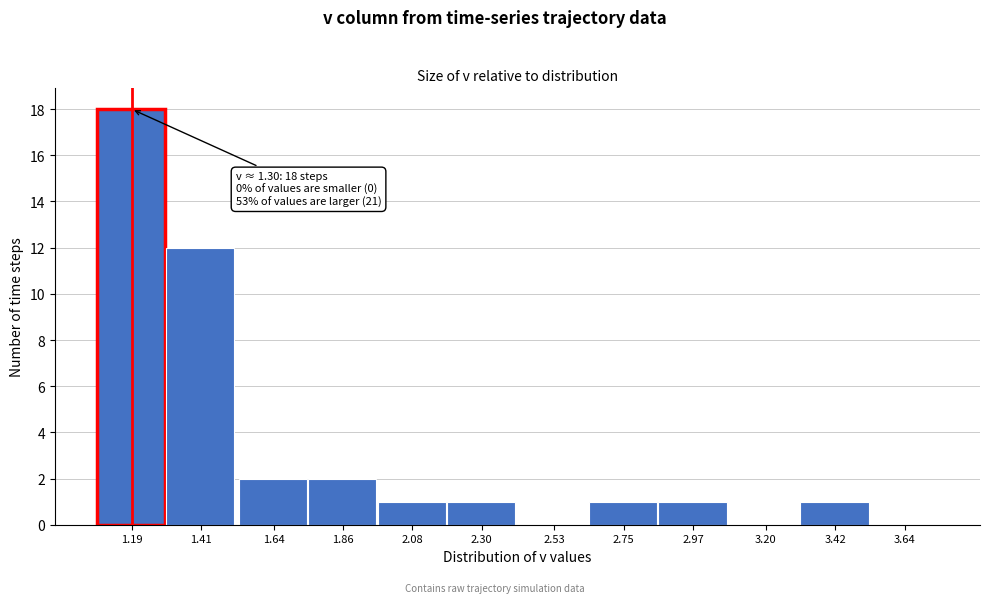

Reading left to right, transcribe all the data shown in this chart.

1.19=18	1.41=12	1.64=2	1.86=2	2.08=1	2.30=1	2.53=0	2.75=1	2.97=1	3.20=0	3.42=1	3.64=0